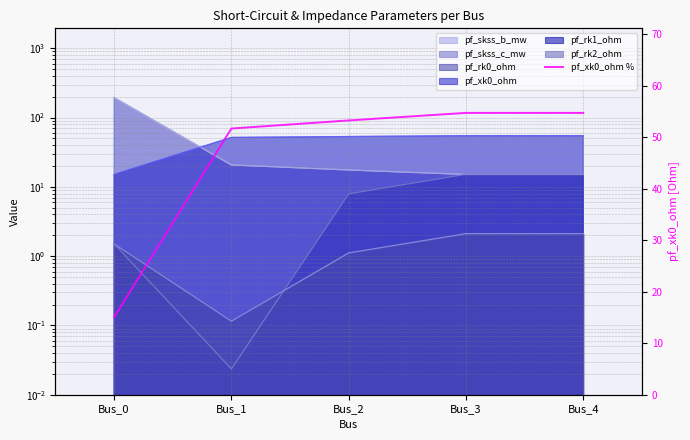

Is it true that the value at Bus_2 is 53.3?

True